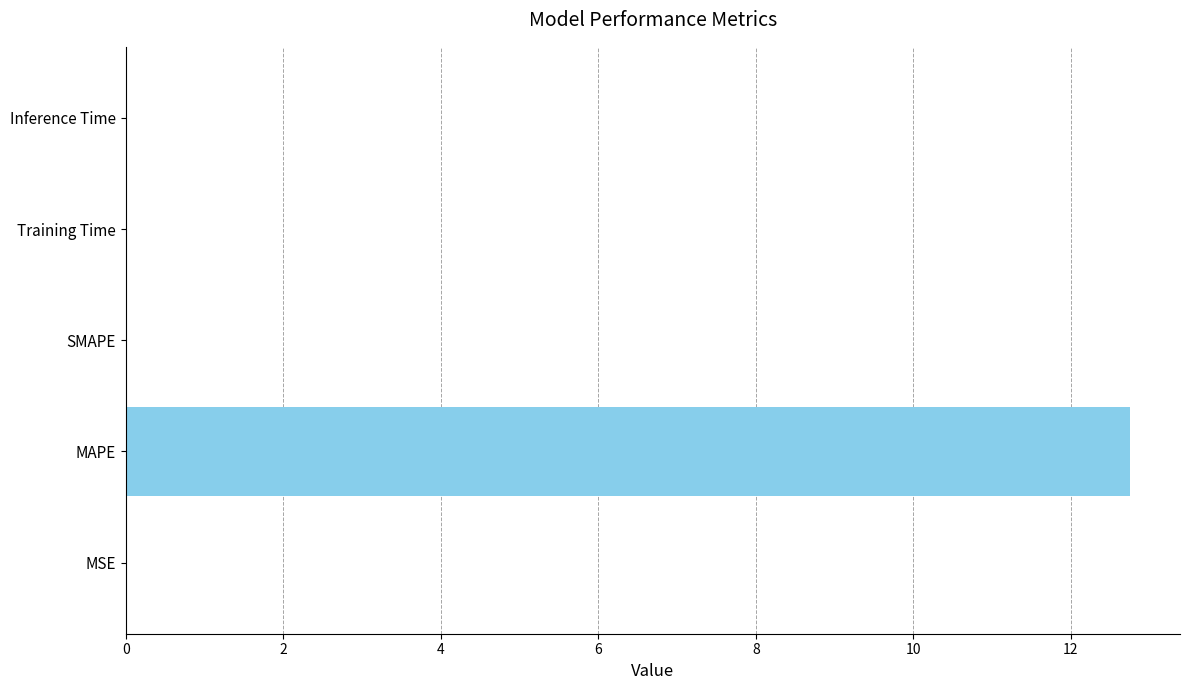

How many categories are shown in the chart?

5